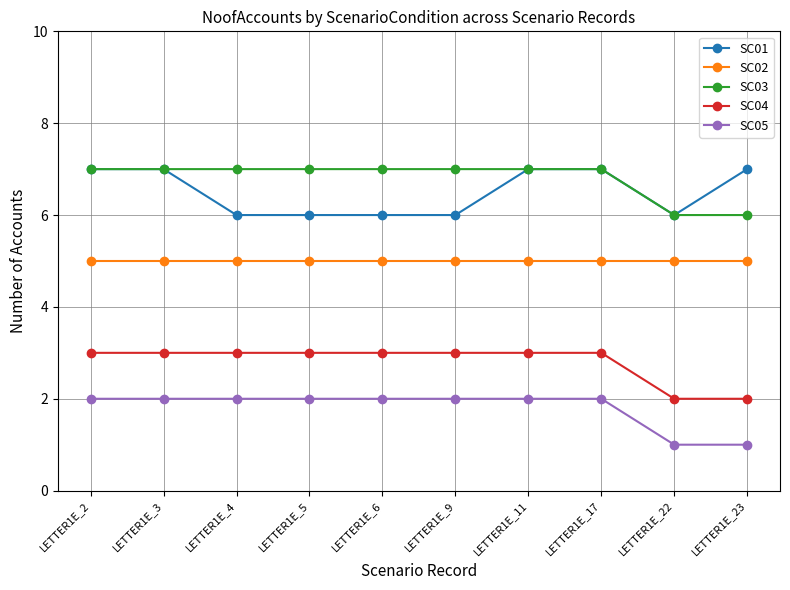

Is it true that SC05 equals 2 at LETTER1E_2?

True